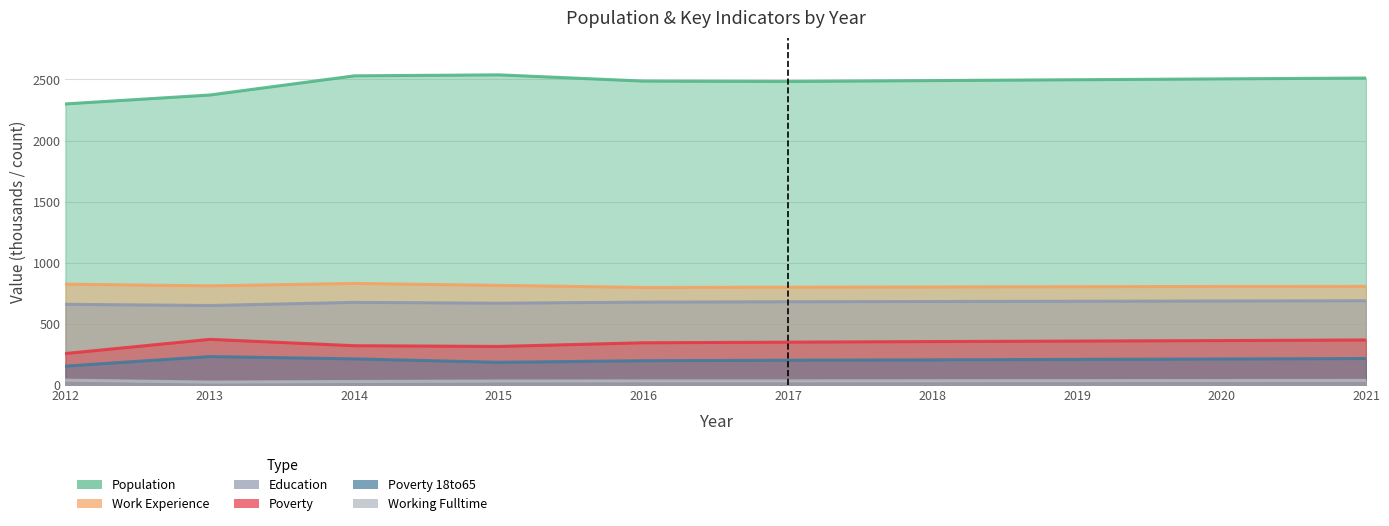

The Poverty_18to65 series shows 212 at 2014. True or false?

True